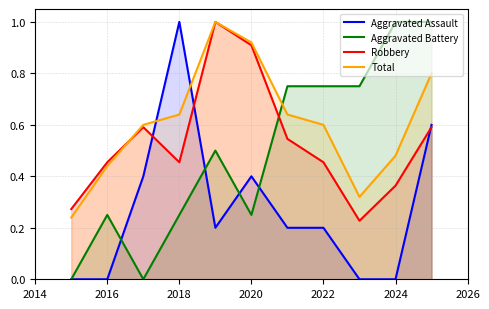

Is the value of Robbery at 2022 greater than the value of Total at 2018?

No